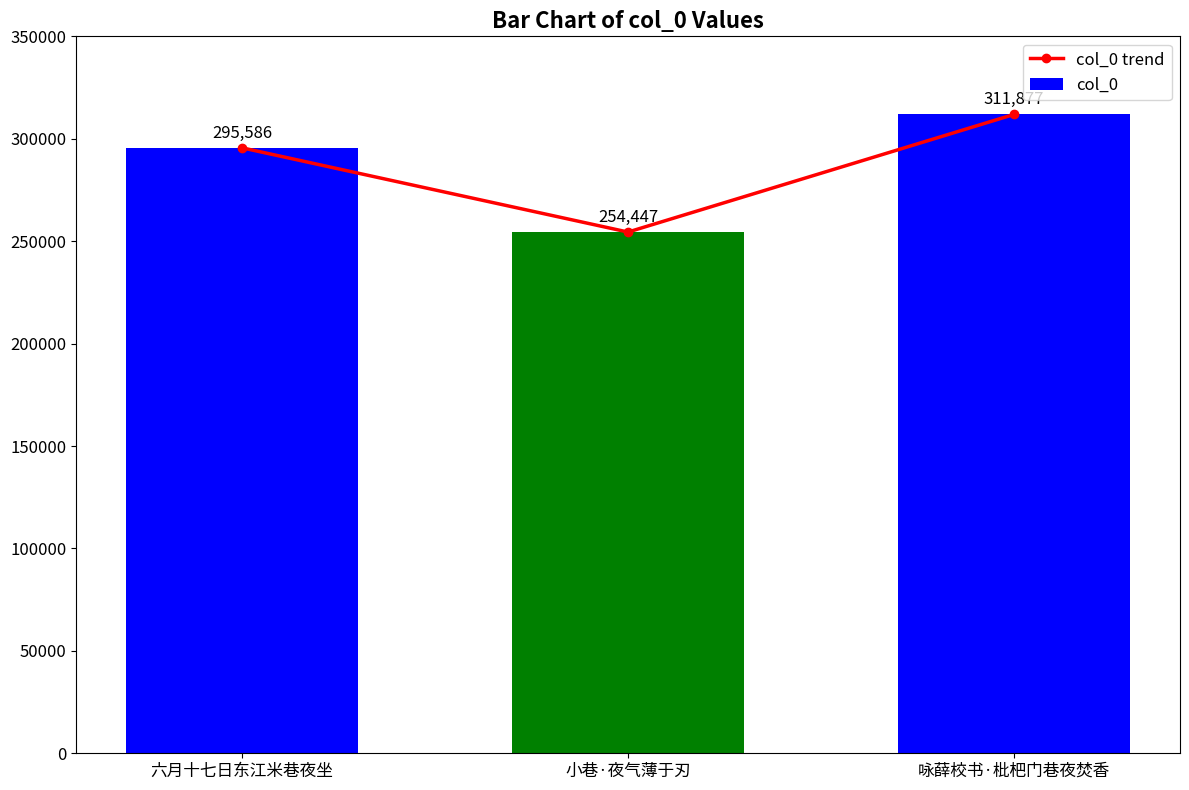

Which has a higher value, 咏薛校书·枇杷门巷夜焚香 or 六月十七日东江米巷夜坐?

咏薛校书·枇杷门巷夜焚香